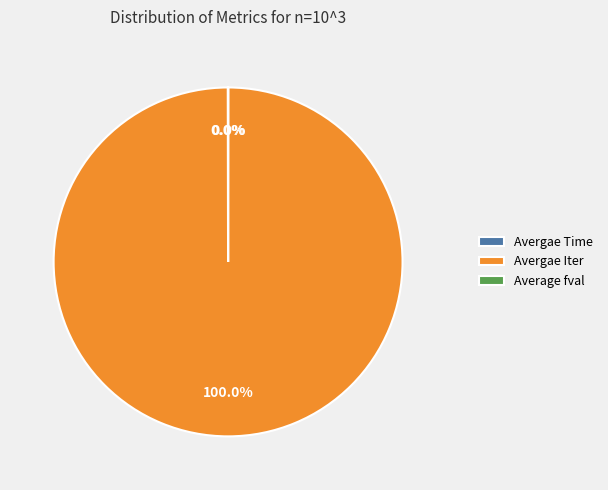

Which slice represents more than half of the pie?

Avergae Iter